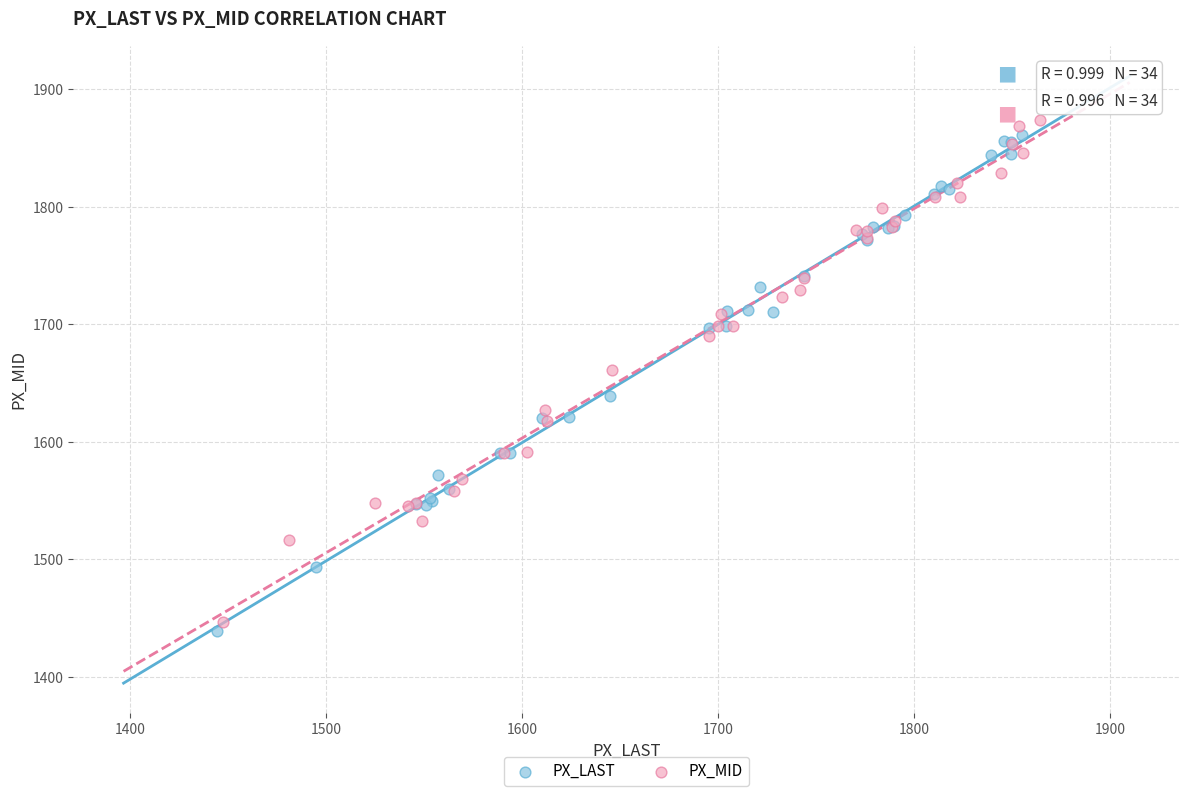

Which series has the widest spread of Y values?

PX_MID